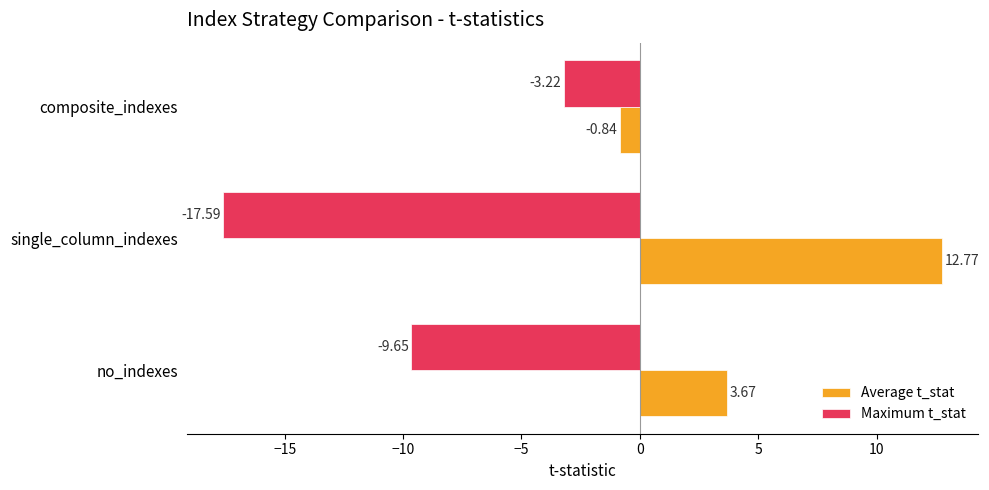

Which label corresponds to the smallest value in the chart?

single_column_indexes